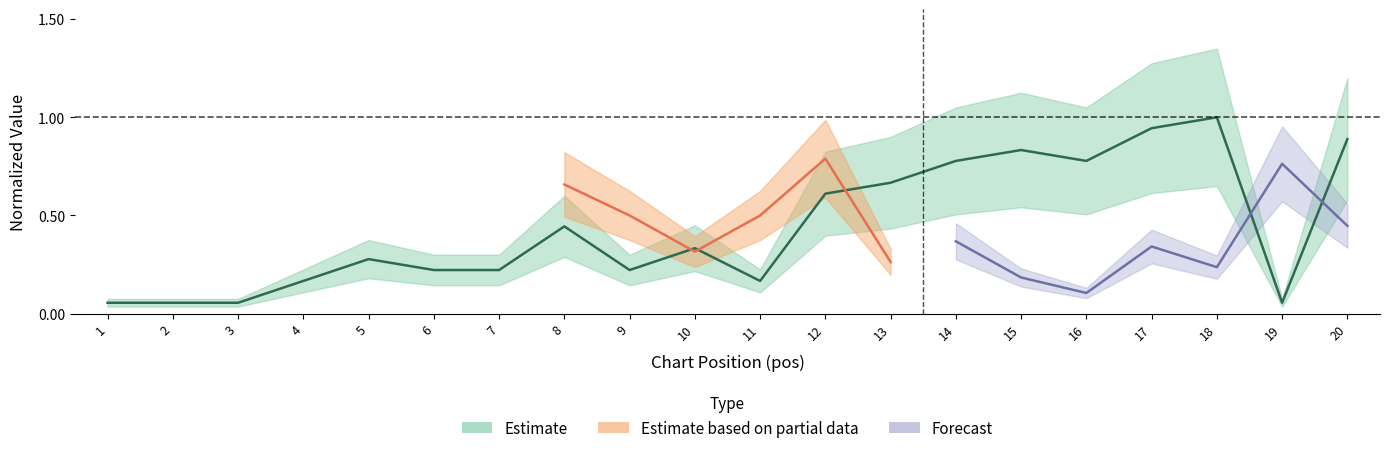

At which category does the data reach its first local valley?

9